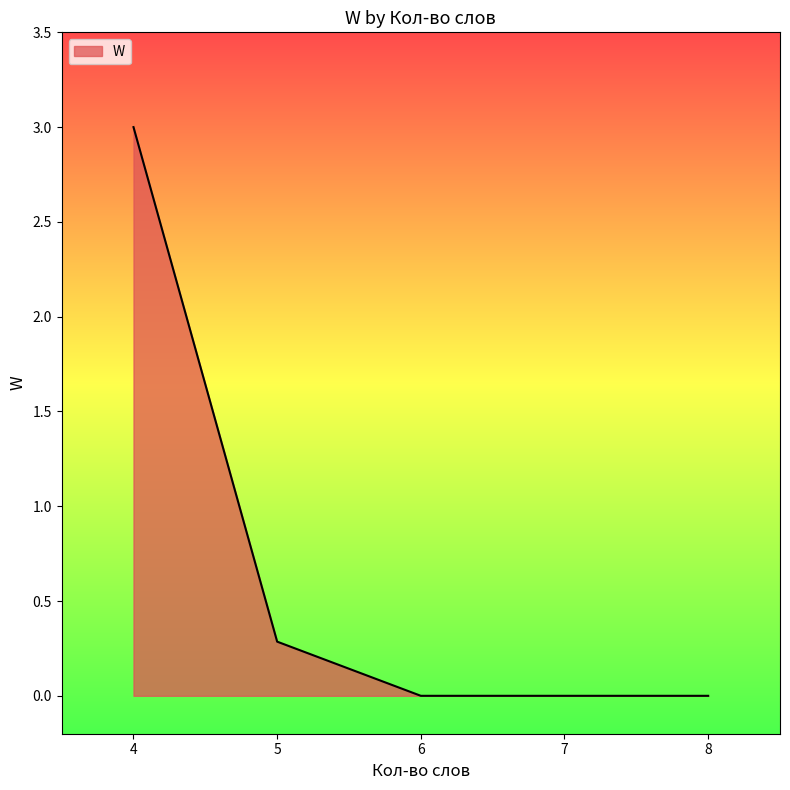

True or false: there are more than 2 points higher than both neighbors.

False